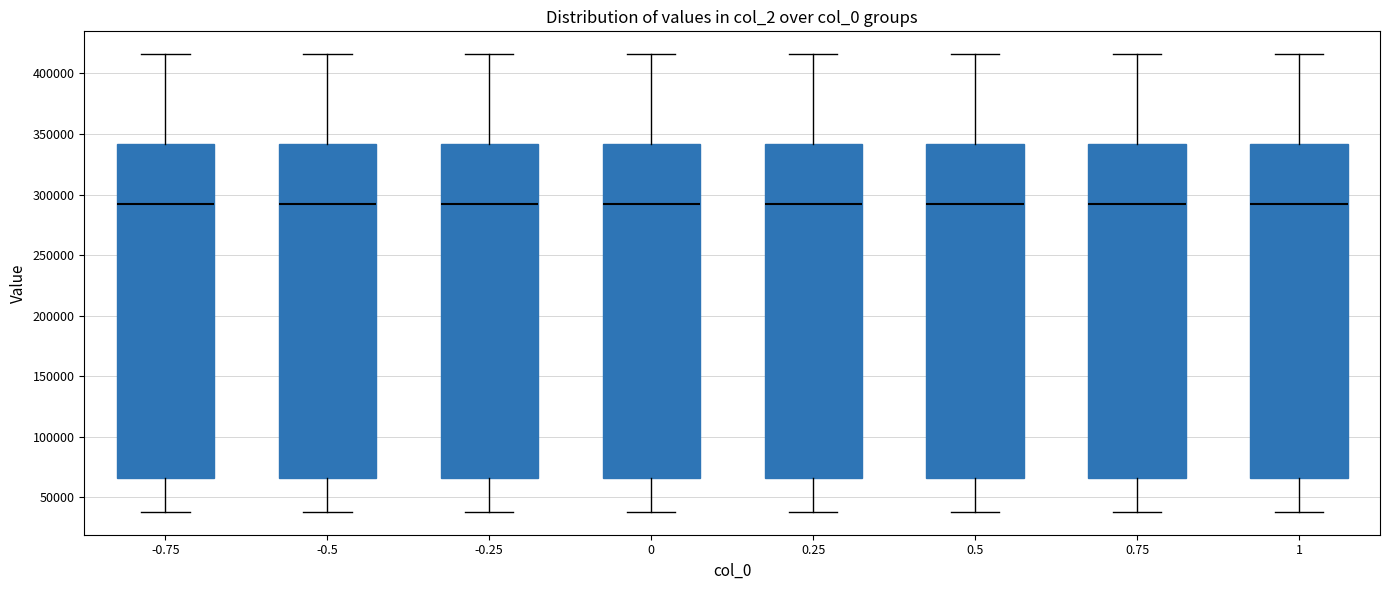

Reading left to right, read every box against the y-axis: the position of its median line, the range the box covers, and the ends of its whiskers. The values are not printed on the chart, so give them approximately, as read against the axis.

-0.75: median 290000, box 65000 to 340000, whiskers 40000 to 415000
-0.5: median 290000, box 65000 to 340000, whiskers 40000 to 415000
-0.25: median 290000, box 65000 to 340000, whiskers 40000 to 415000
0: median 290000, box 65000 to 340000, whiskers 40000 to 415000
0.25: median 290000, box 65000 to 340000, whiskers 40000 to 415000
0.5: median 290000, box 65000 to 340000, whiskers 40000 to 415000
0.75: median 290000, box 65000 to 340000, whiskers 40000 to 415000
1: median 290000, box 65000 to 340000, whiskers 40000 to 415000